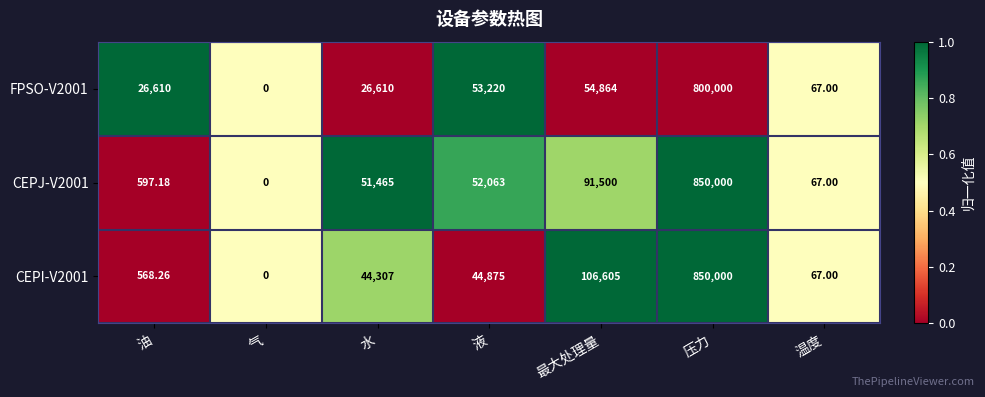

Which category has the highest value in the FPSO-V2001 series?

压力